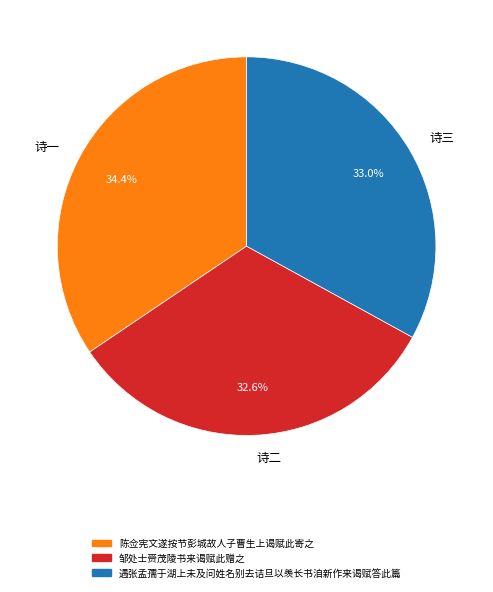

Is 诗二 the majority of the pie?

No